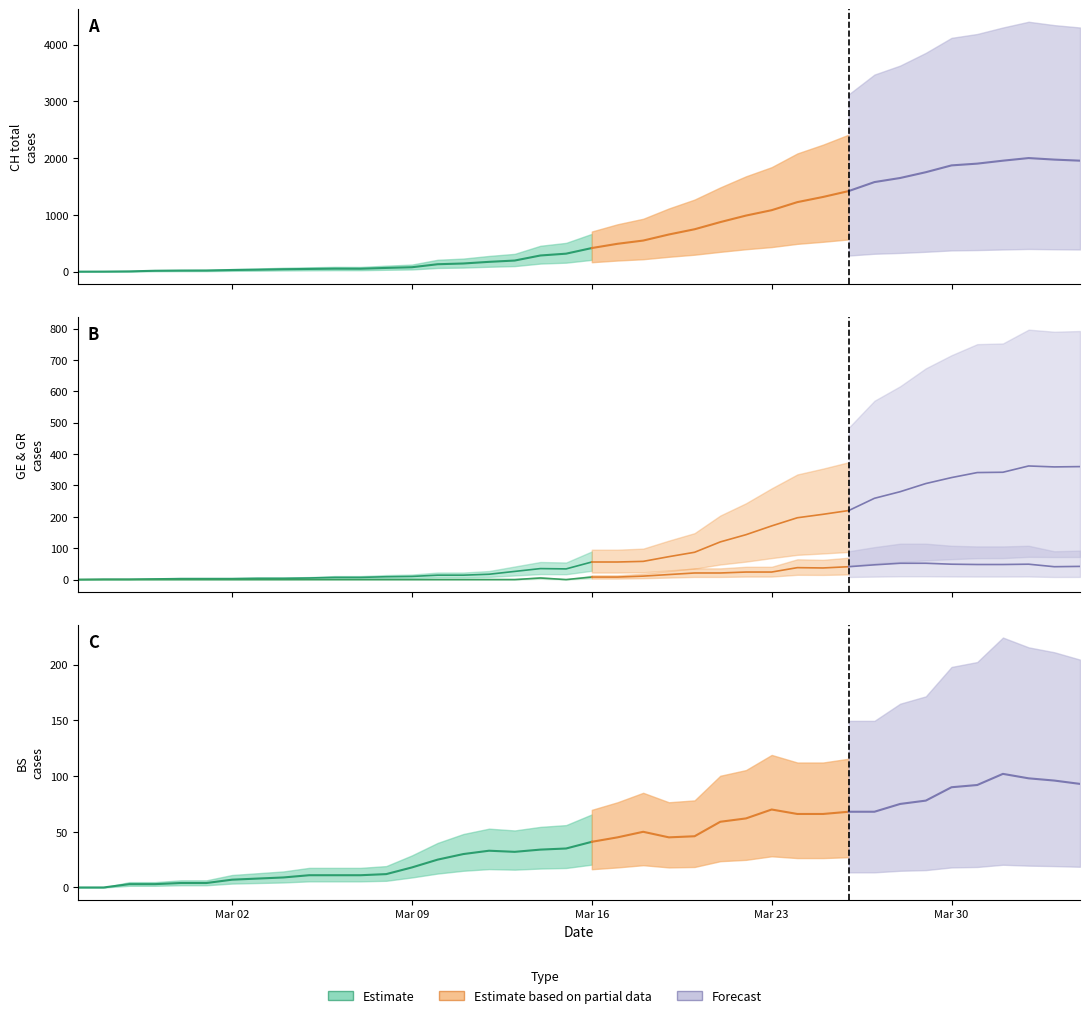

Which series ends up on top after the final intersection of BS and GE?

GE